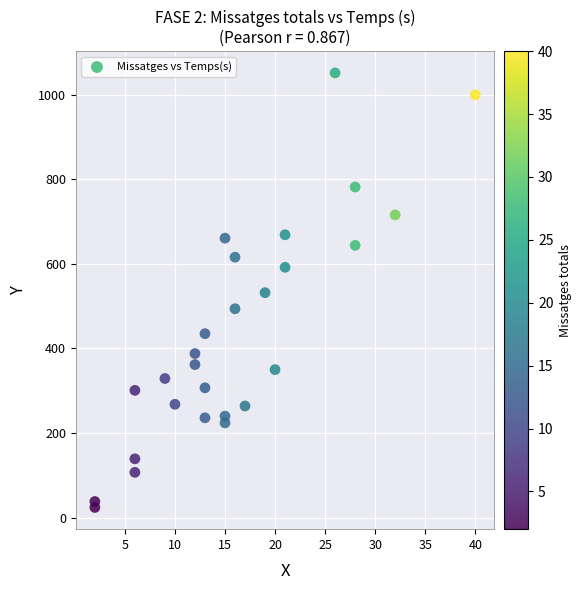

What is the range of X values (max minus min)?

38